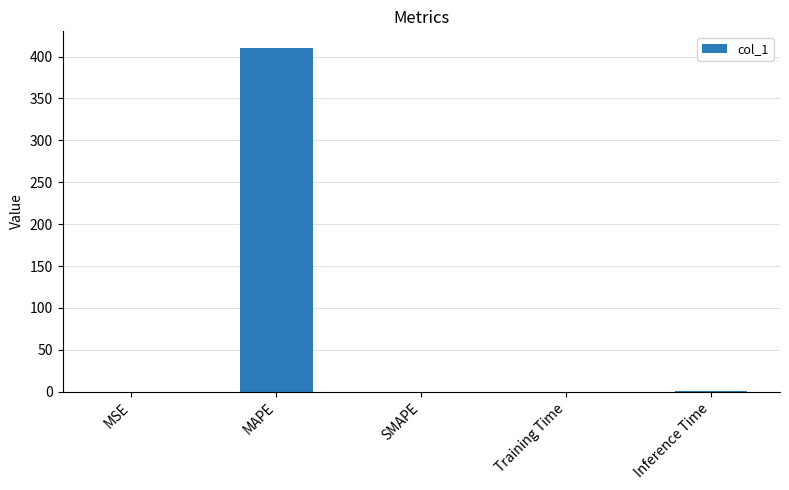

What is the sum of all values?

410.7